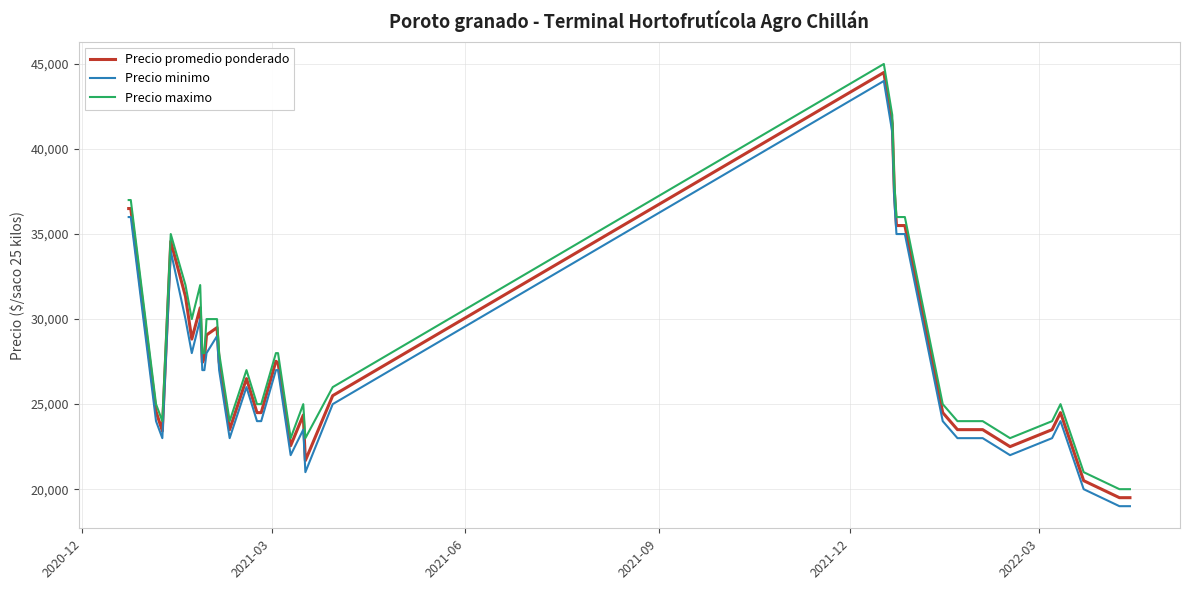

Rank the series by their average value, from highest to lowest.

Precio maximo, Precio promedio ponderado, Precio minimo